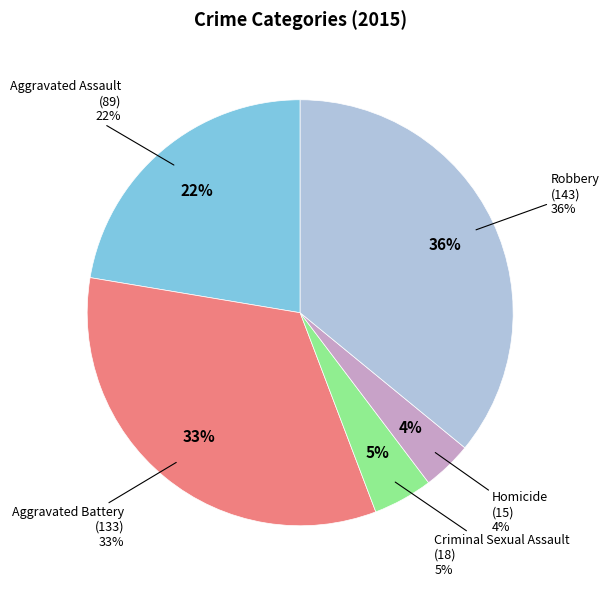

Which category has the smallest portion of the pie?

Homicide